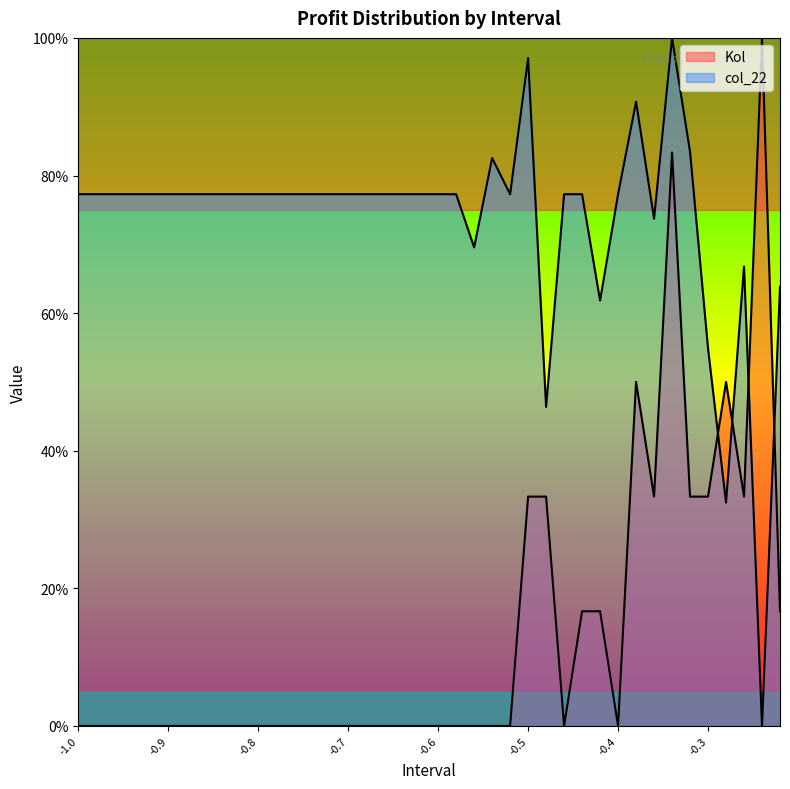

What is the sum of the Kol values at -0.9 and -0.26?

33.3